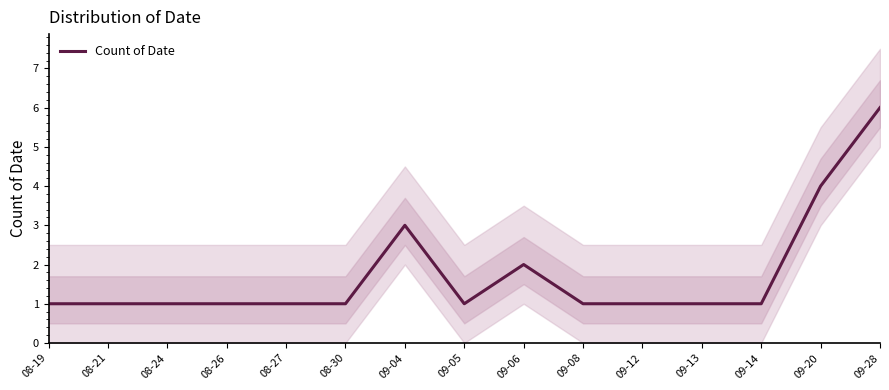

Which label corresponds to the largest value in the chart?

09-28